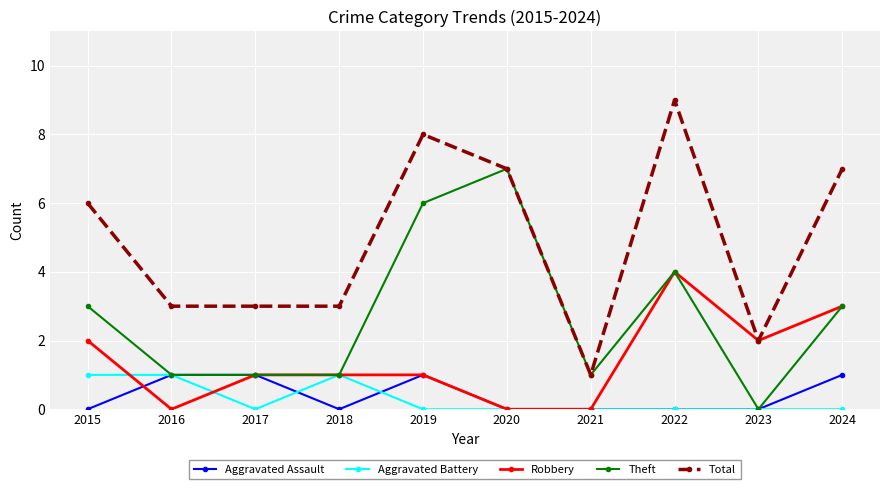

True or false: Robbery has more than 0 interior local peaks.

True